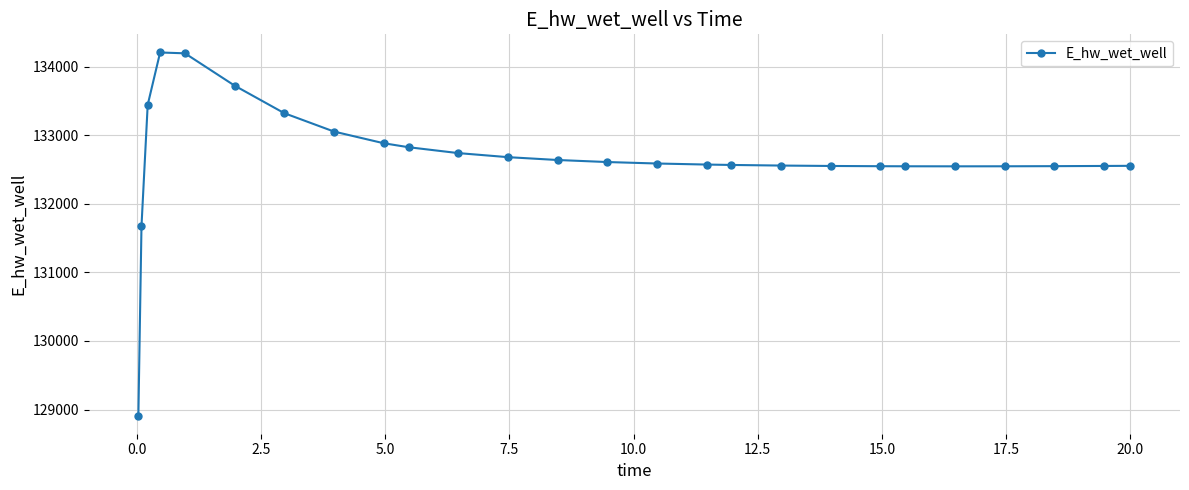

What is the sum of all values?

3449562.9